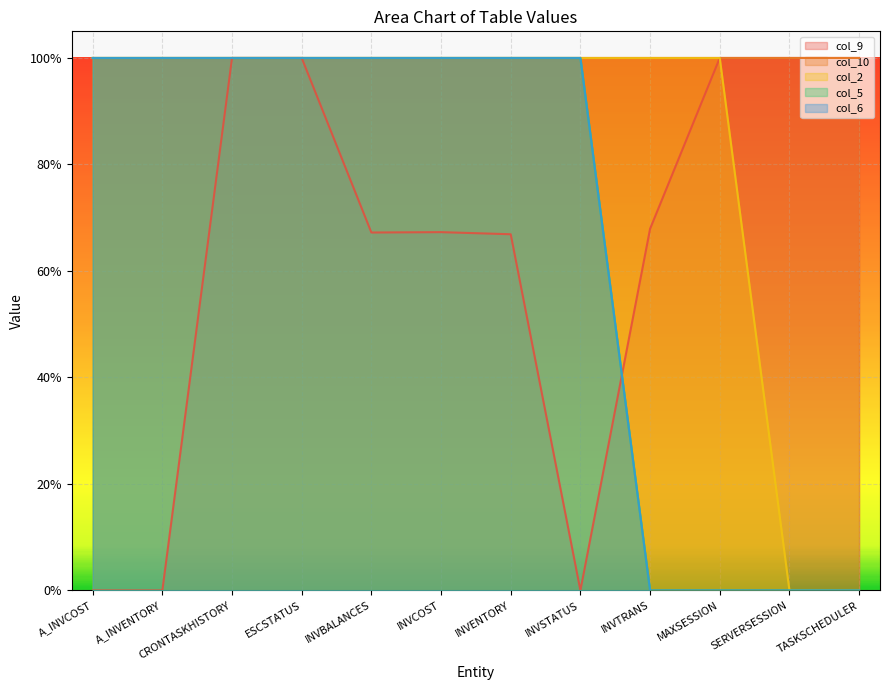

The value of col_2 at CRONTASKHISTORY is 1.6. True or false?

False